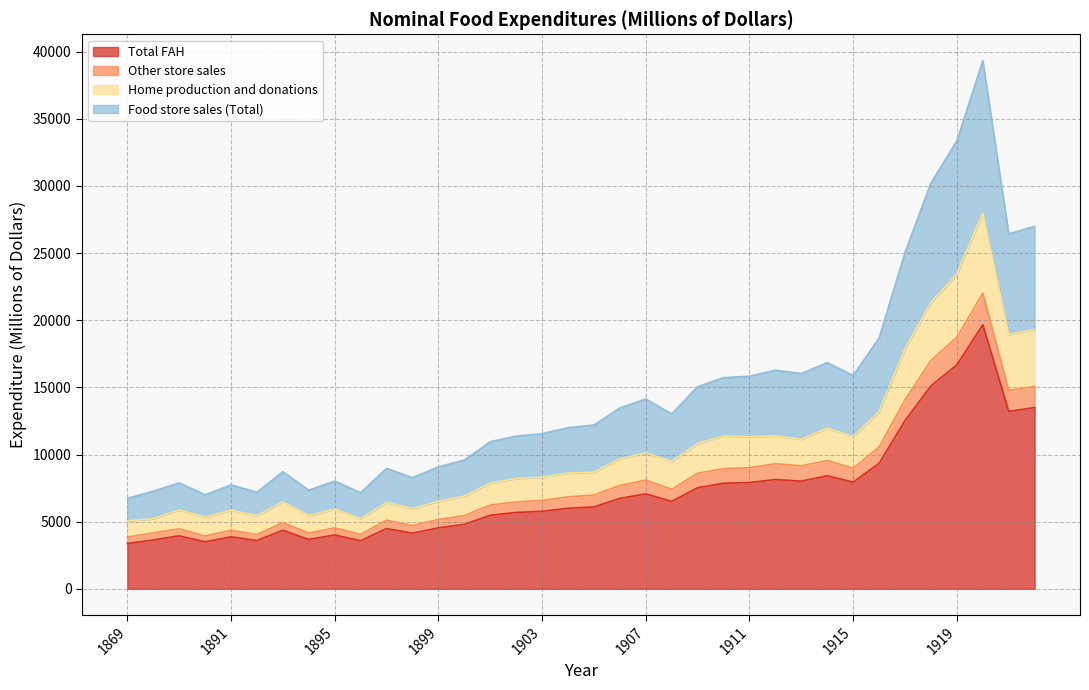

True or false: Home production and donations and Food store sales (Total) intersect in this chart.

False